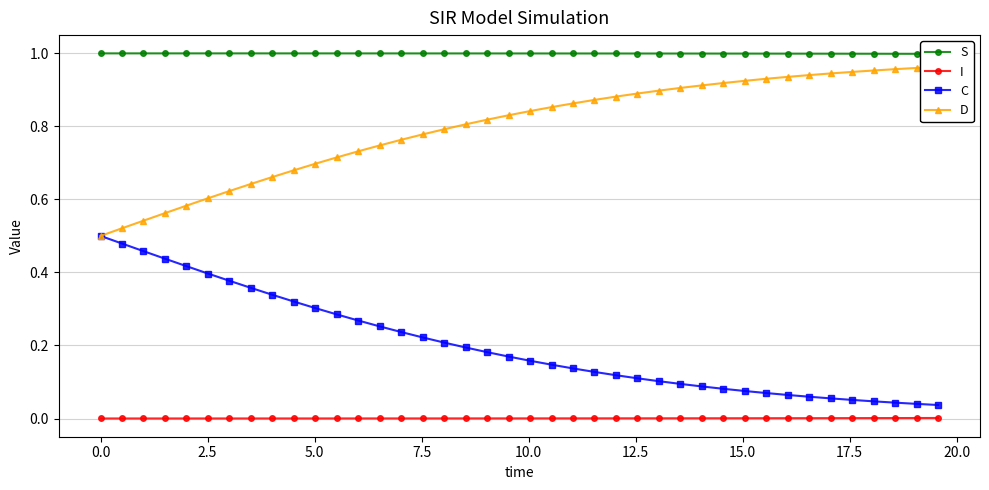

What are all the series names shown in the legend?

S, I, C, D